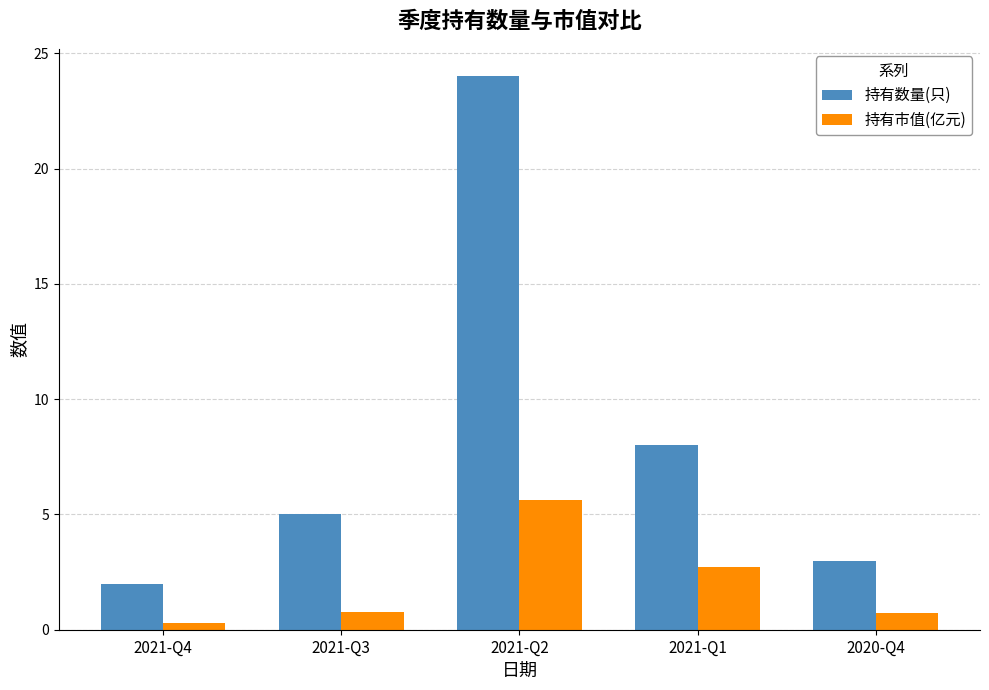

Between 2021-Q4 and 2021-Q2, which series saw the biggest shift?

持有数量(只)